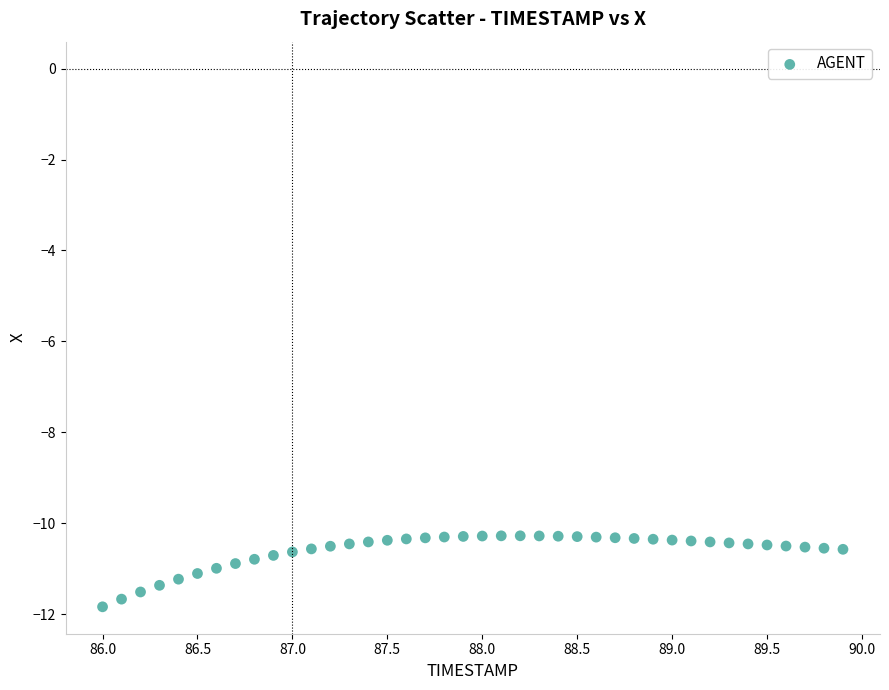

What is the range of Y values (max minus min)?

1.6